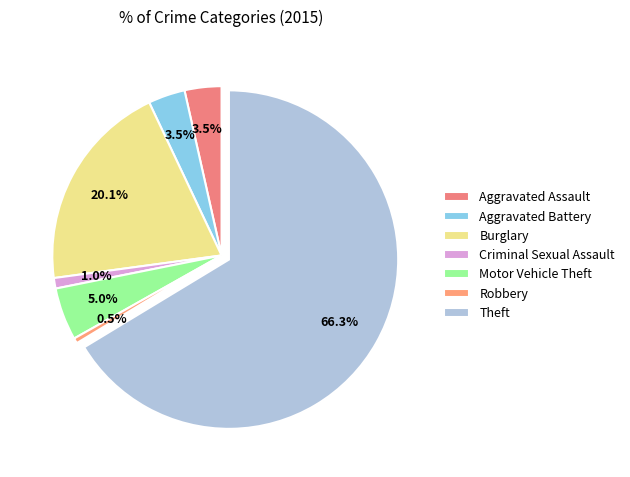

To the nearest percent, what is the combined percentage of Motor Vehicle Theft and Burglary?

25%